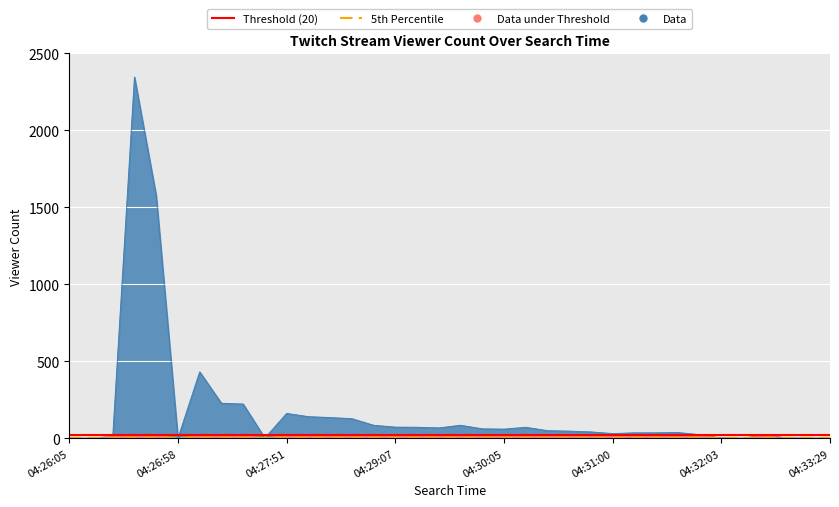

Count the Data under Threshold values in the range 12 to 20.

27